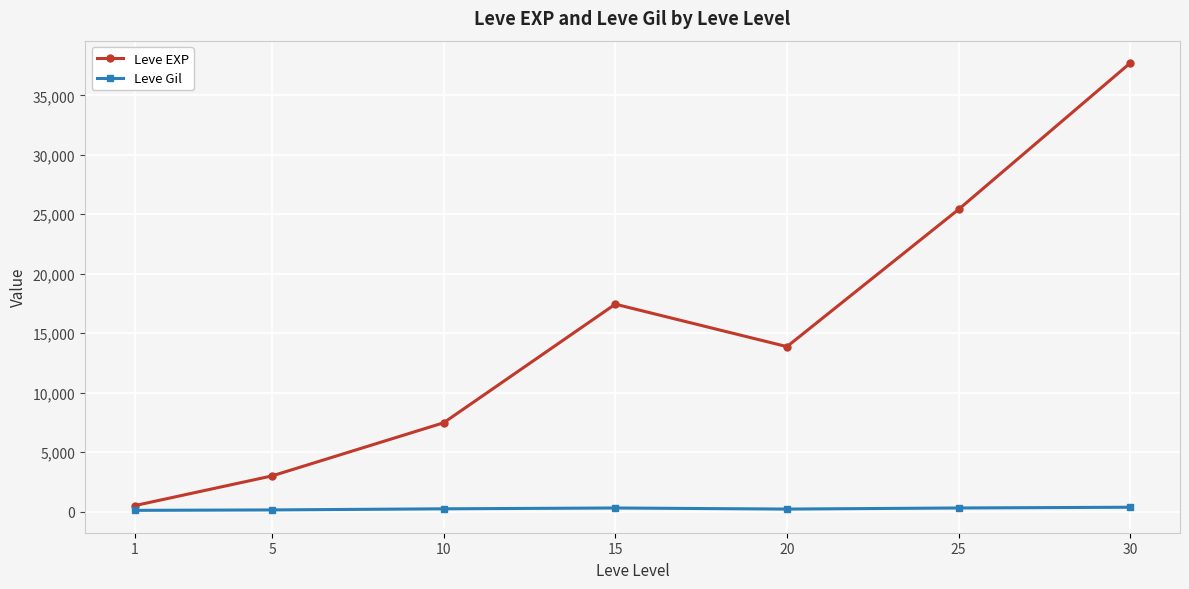

List the series in order of their peak value, lowest first.

Leve Gil, Leve EXP